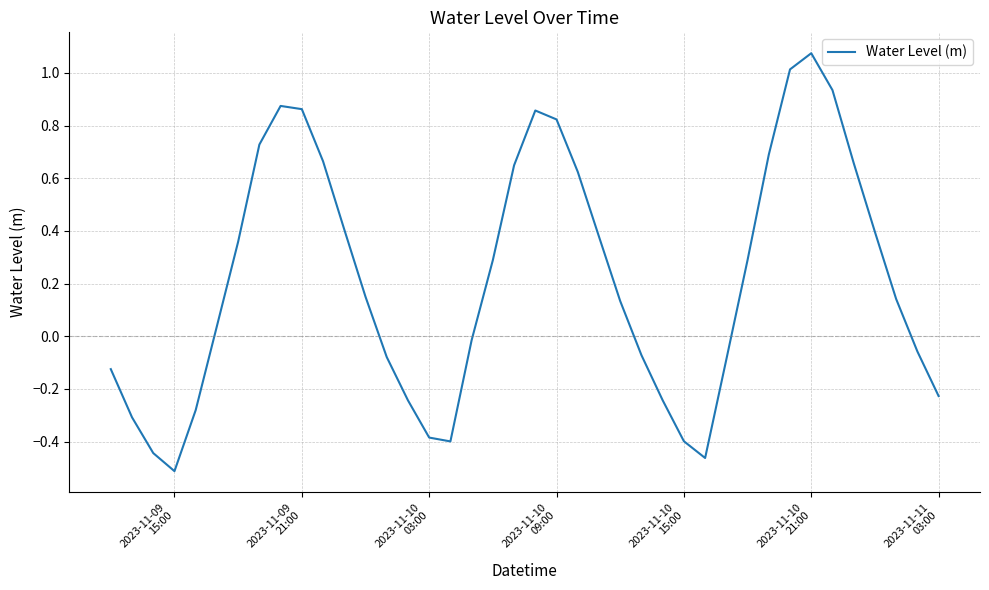

What is the average value?

0.2